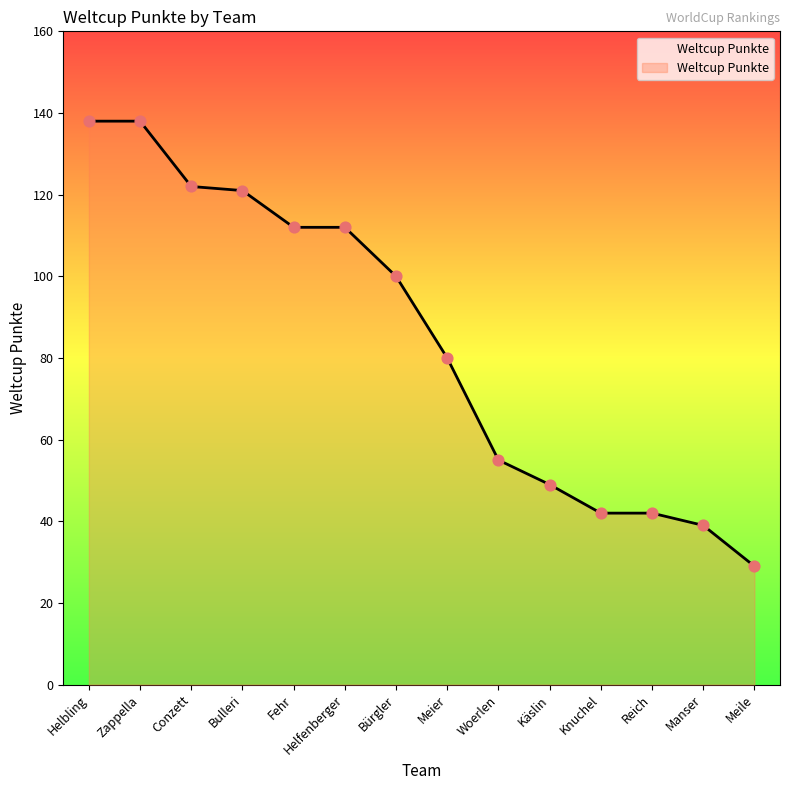

Between Reich and Bürgler, which is larger?

Bürgler